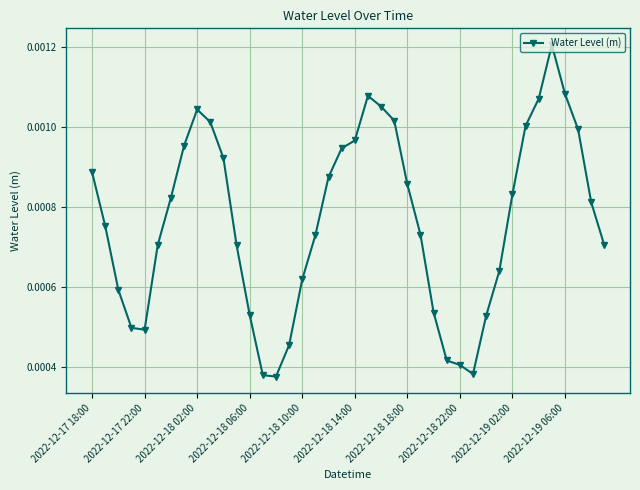

How many values are between 0 and 1?

40